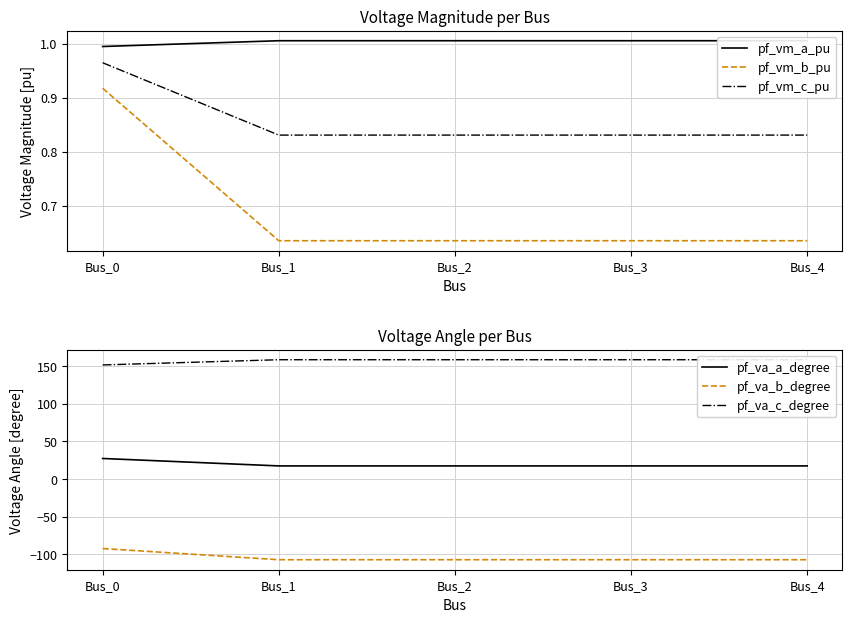

At which category does pf_va_a_degree reach its first local valley?

Bus_1